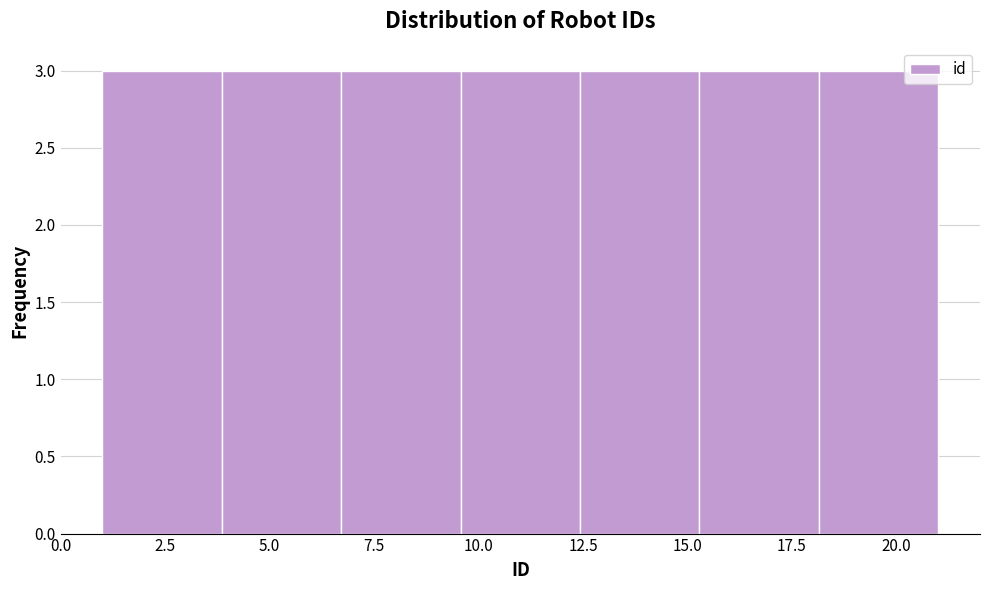

How tall is the bar that spans 12.5 to 15.5 on the x-axis? Neither the bar edges nor the heights are printed on the chart, so give them approximately, as read against the axes.

3